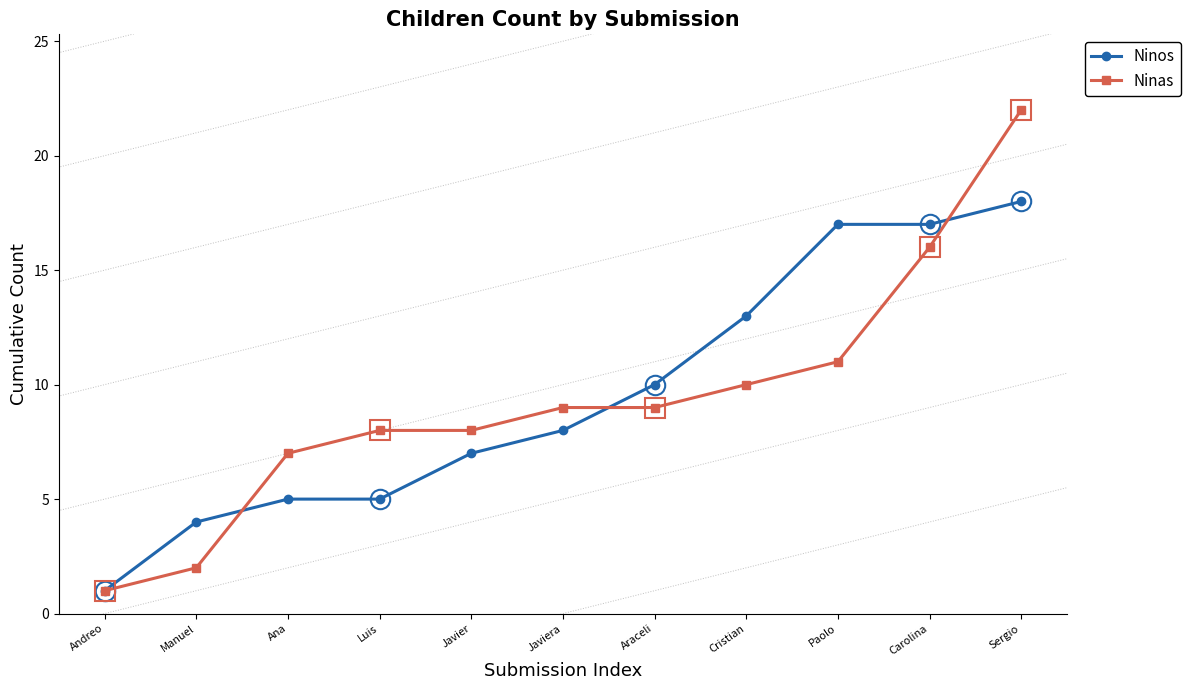

What is the greatest value displayed?

22